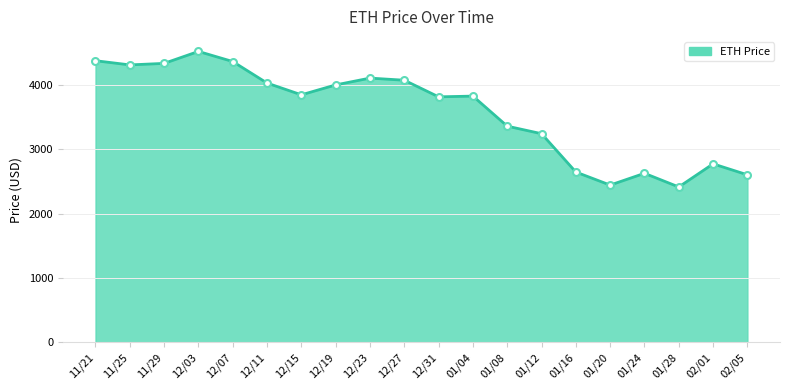

What is the difference between the values at 12/23 and 01/16?

1461.5